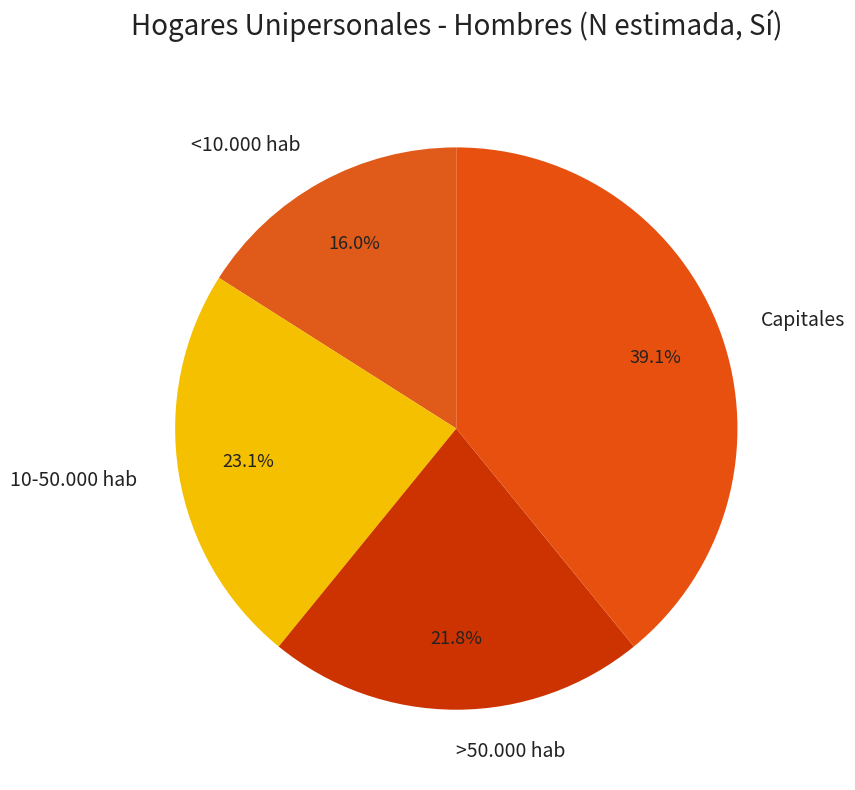

Is there any slice that represents more than half of the pie?

No